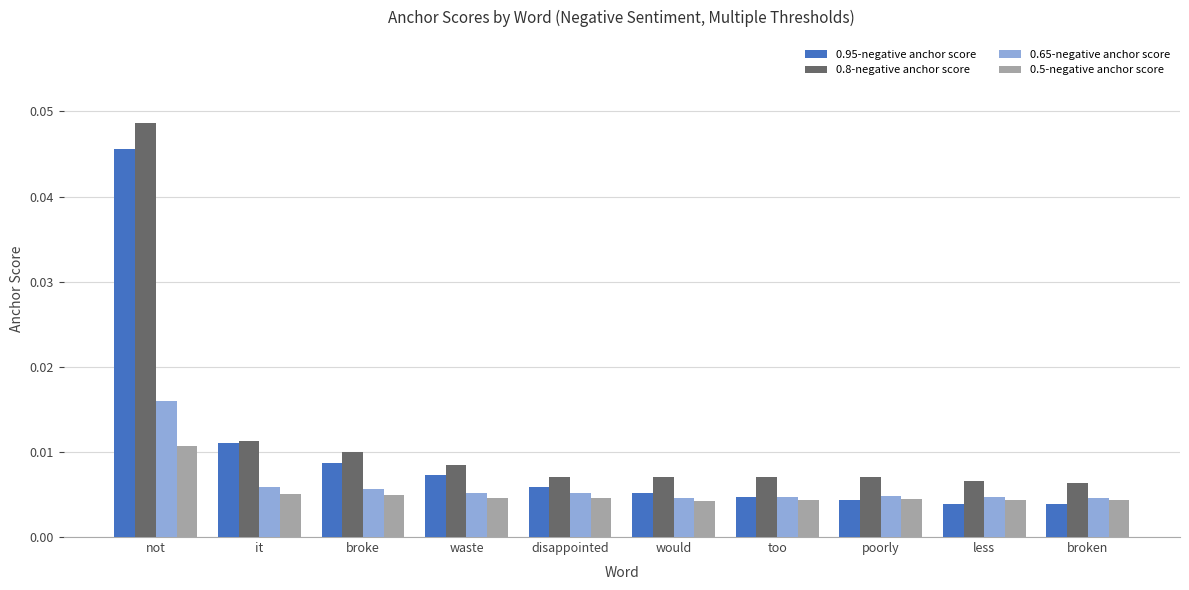

What is the label of the 6th bar from the left?

would